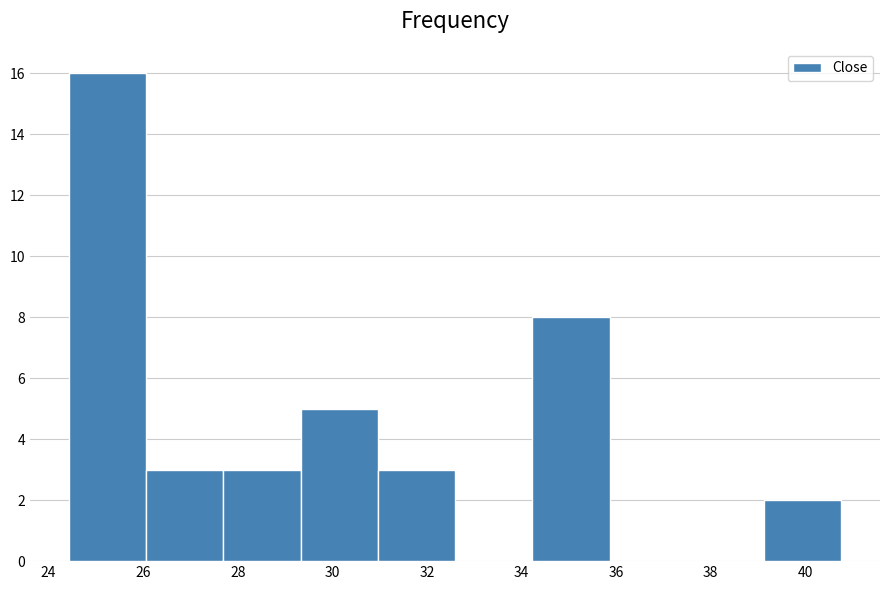

Over which range of the x-axis is the bar tallest?

24.4 to 26.0